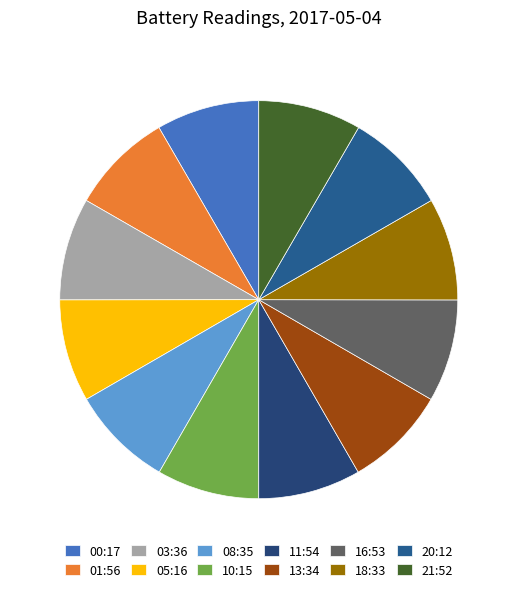

Does 16:53 represent more than half of the total?

No